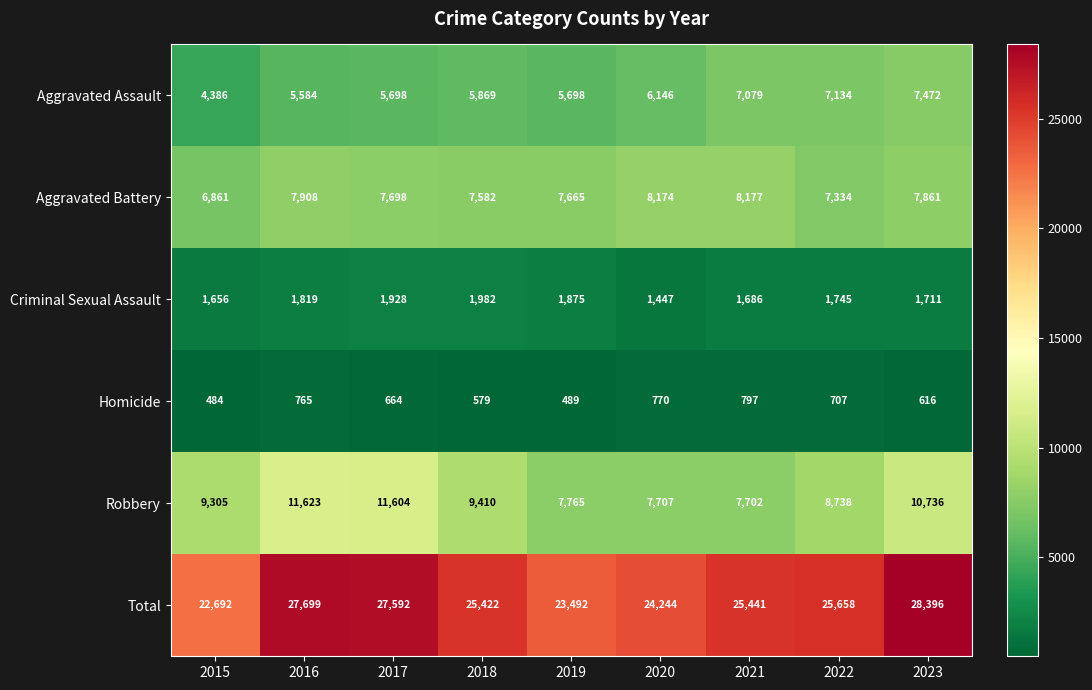

True or false: Total has a value of 40923 at 2019.

False